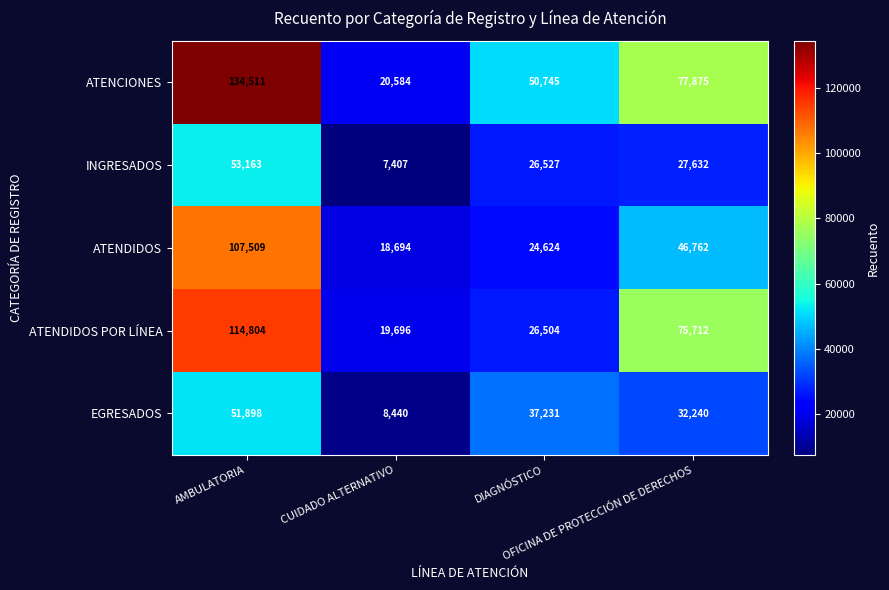

What is the spread (max minus min) of values at AMBULATORIA?

82613